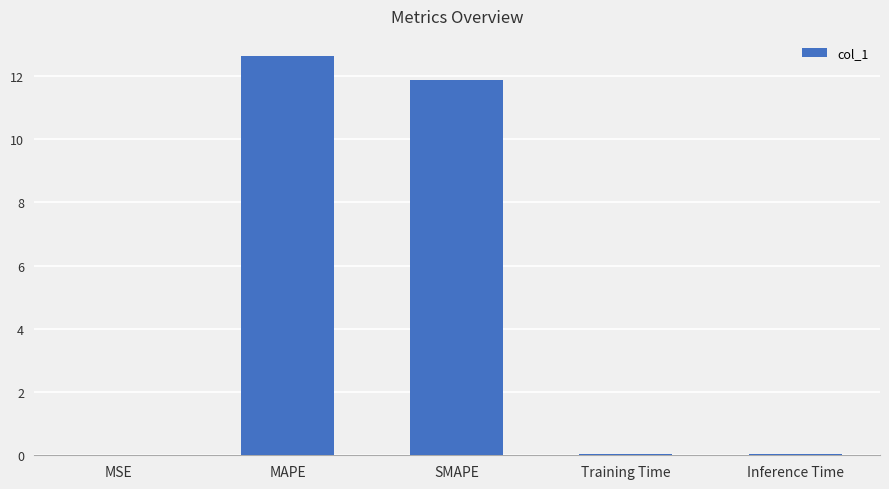

Between MAPE and Training Time, which is larger?

MAPE